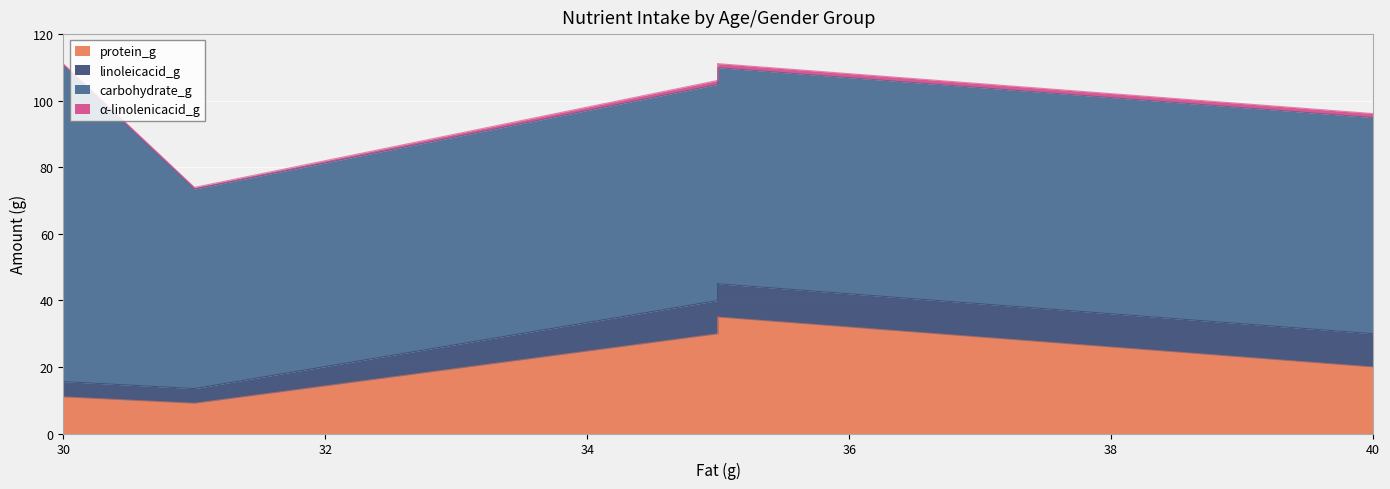

True or false: carbohydrate_g has a value of 108.2 at M9_13.

False